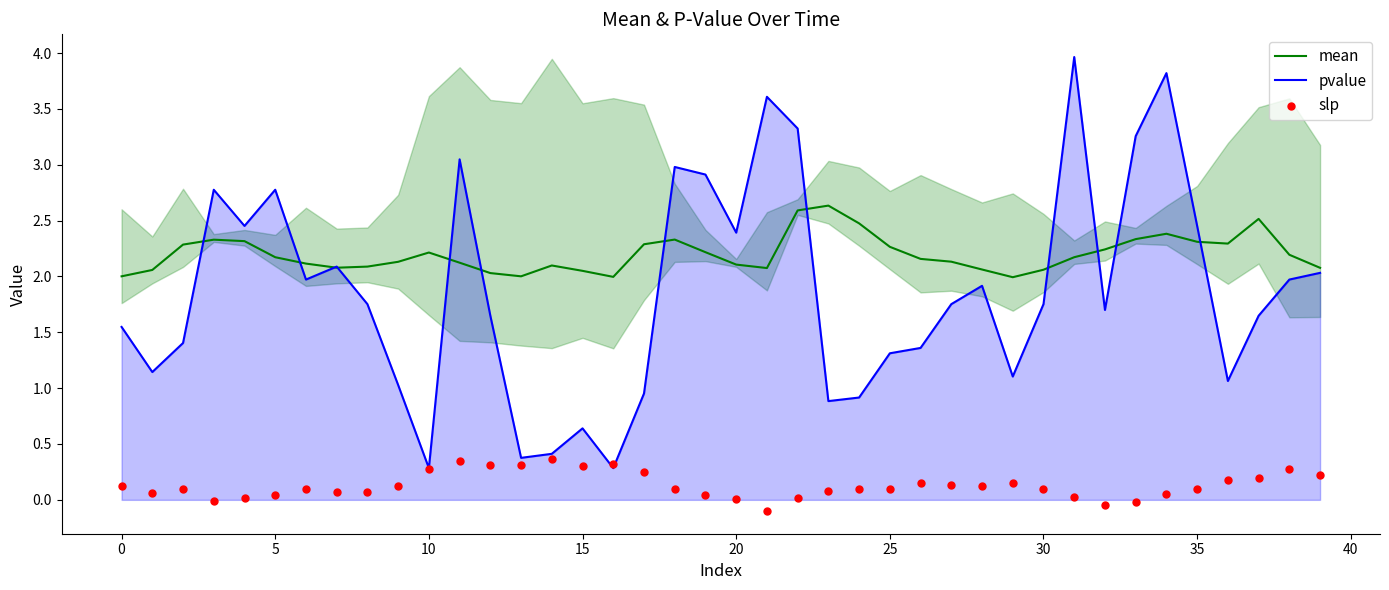

What is the total value across all series at 23?

3.6